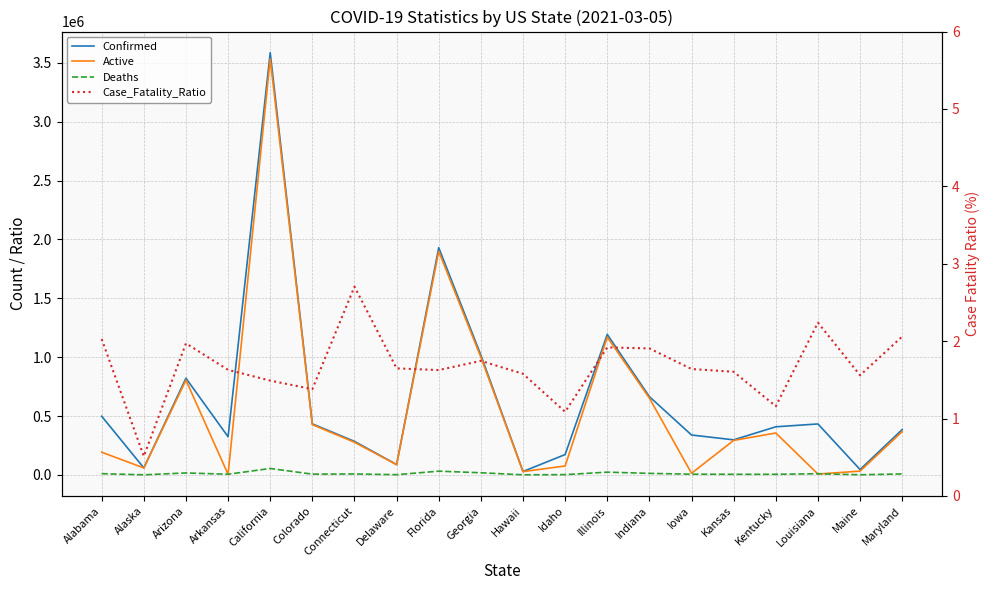

How many data points in Case_Fatality_Ratio are less than 1?

1